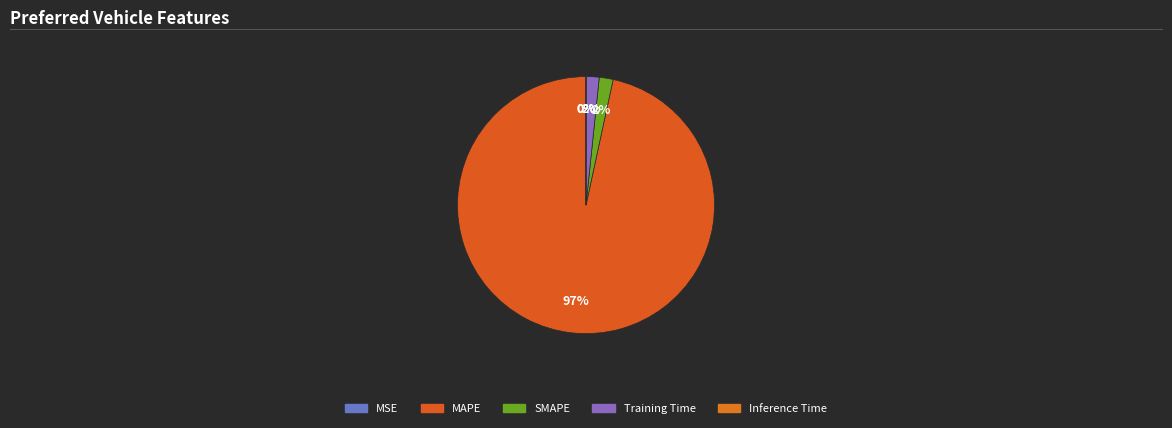

What is the ratio of the value at SMAPE to the value at Training Time?

1.1